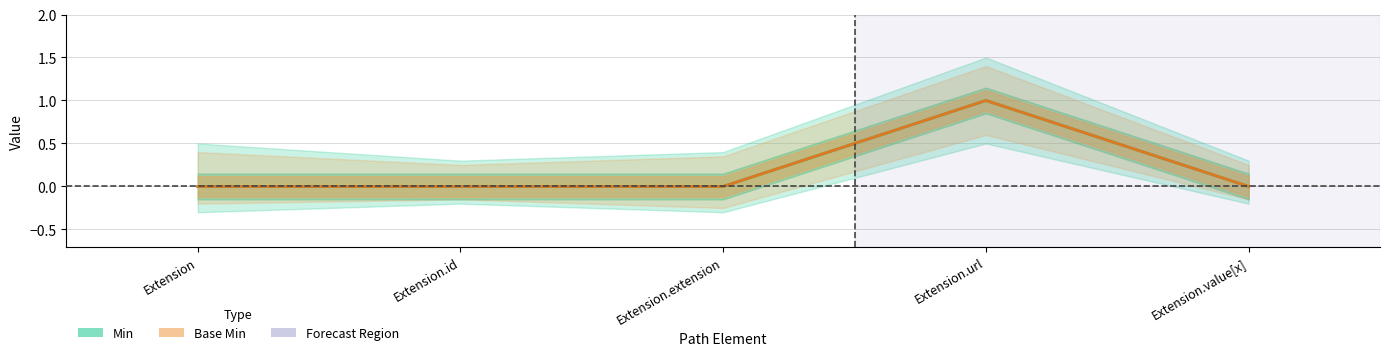

What is the sum of all Min values?

1